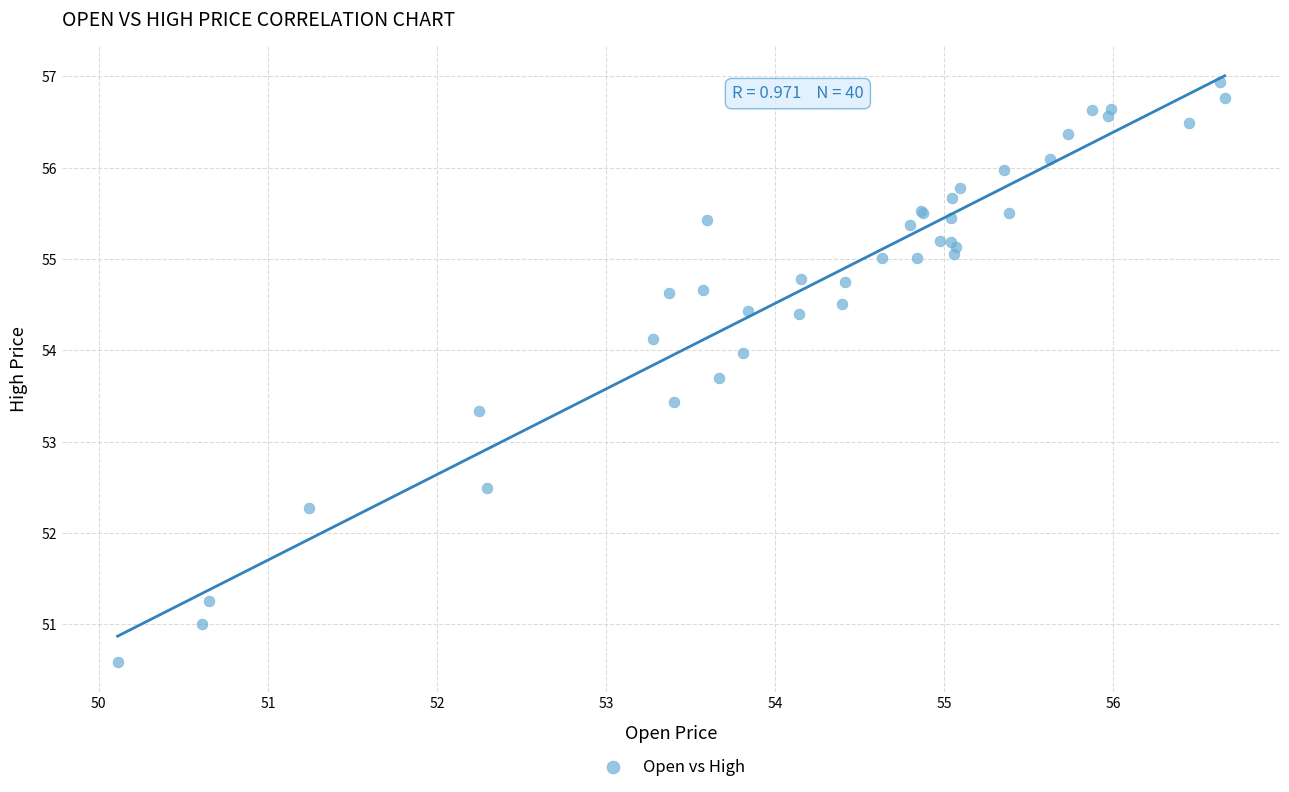

What Y value in the scatter plot is closest to 53?

53.3